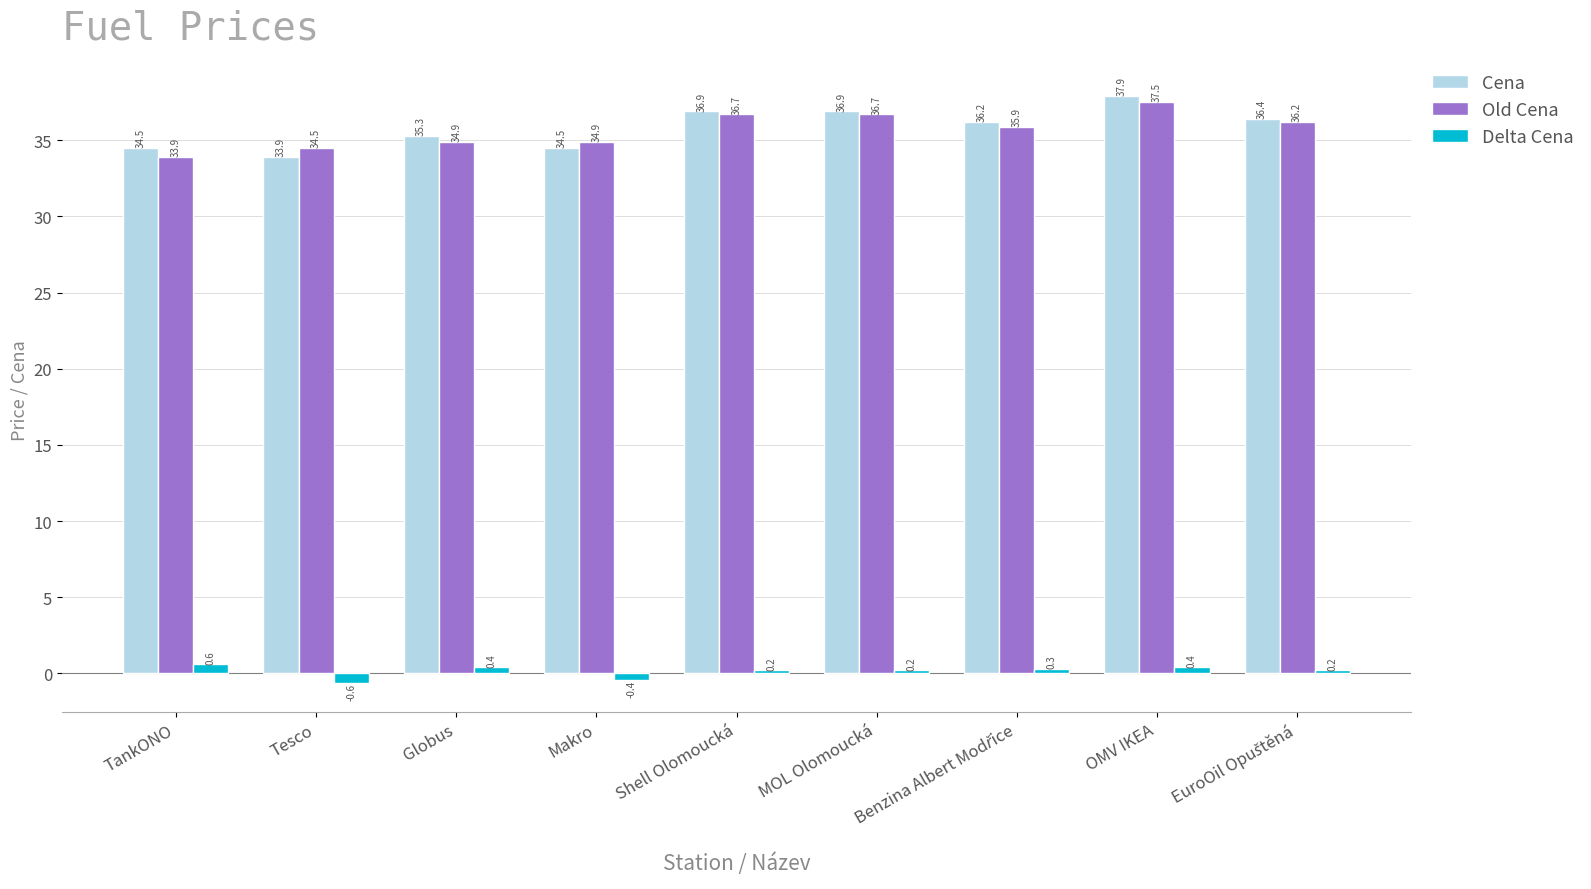

Which series has the largest total across all categories?

Cena